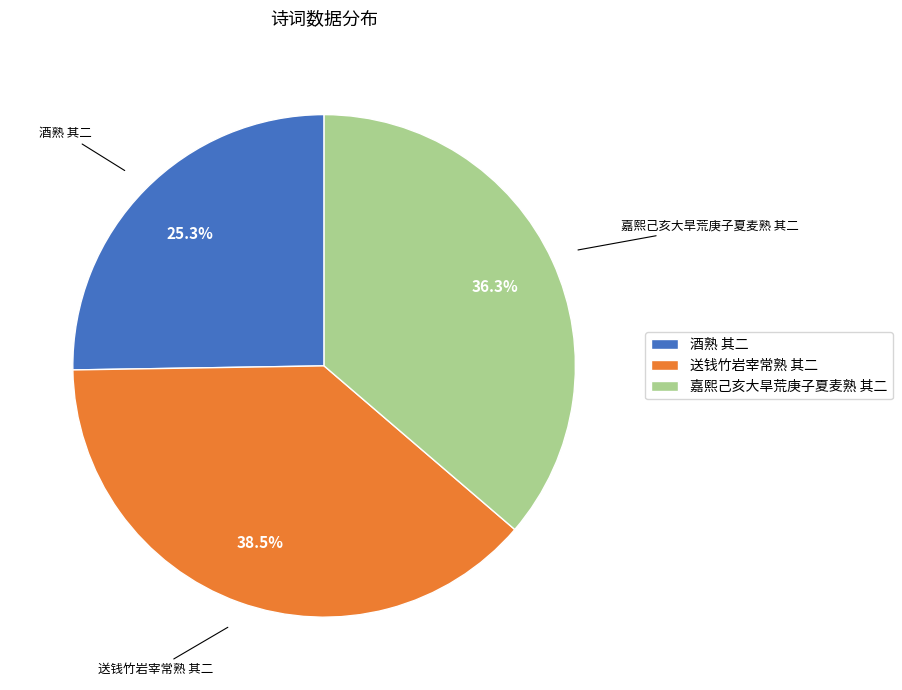

What percentage is the 酒熟 其二 slice, to the nearest percent?

25%